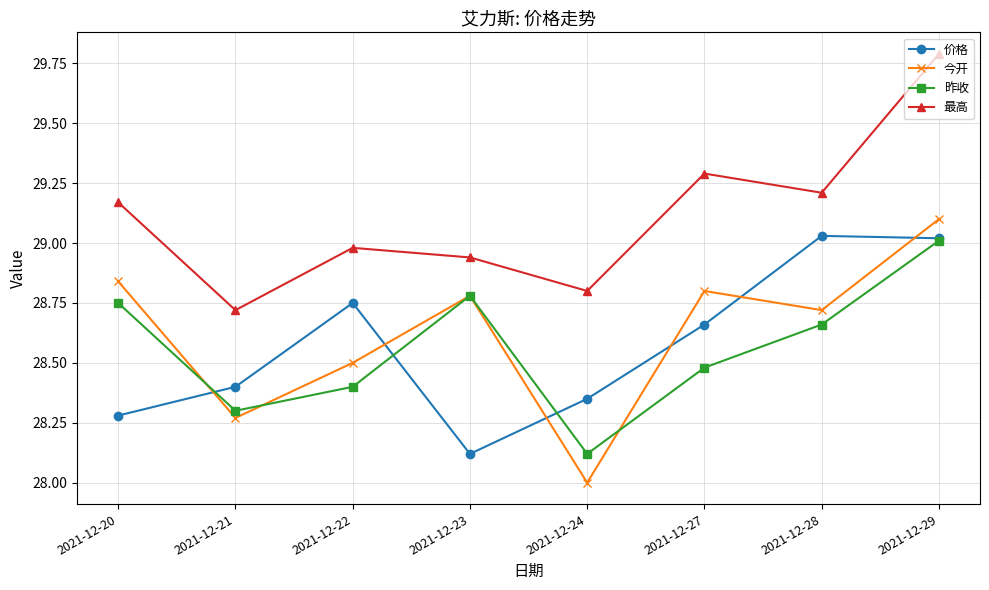

At how many categories does at least one series exceed 29?

4